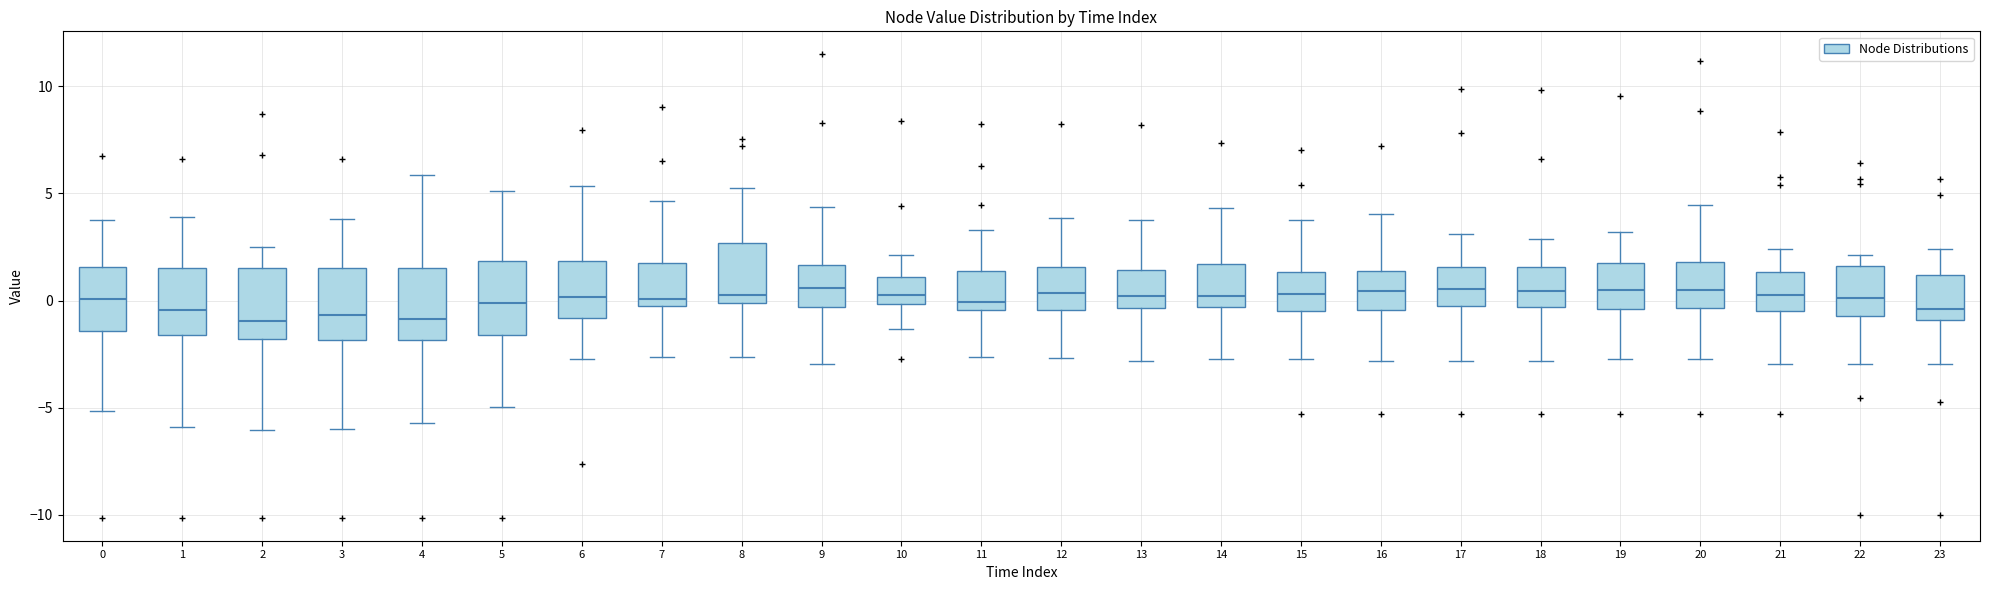

Reading left to right, read every box against the y-axis: the position of its median line, the range the box covers, and the ends of its whiskers. The values are not printed on the chart, so give them approximately, as read against the axis.

0: median 0.0, box -1.5 to 1.5, whiskers -5.0 to 4.0
1: median -0.5, box -1.5 to 1.5, whiskers -6.0 to 4.0
2: median -1.0, box -2.0 to 1.5, whiskers -6.0 to 2.5
3: median -0.5, box -2.0 to 1.5, whiskers -6.0 to 4.0
4: median -1.0, box -2.0 to 1.5, whiskers -5.5 to 6.0
5: median 0.0, box -1.5 to 2.0, whiskers -5.0 to 5.0
6: median 0.0, box -1.0 to 2.0, whiskers -2.5 to 5.5
7: median 0.0, box -0.5 to 1.5, whiskers -2.5 to 4.5
8: median 0.0 (just above the box's lower edge), box 0.0 to 2.5, whiskers -2.5 to 5.0
9: median 0.5, box -0.5 to 1.5, whiskers -3.0 to 4.5
10: median 0.5, box 0.0 to 1.0, whiskers -1.5 to 2.0
11: median 0.0, box -0.5 to 1.5, whiskers -2.5 to 3.5
12: median 0.5, box -0.5 to 1.5, whiskers -2.5 to 4.0
13: median 0.0, box -0.5 to 1.5, whiskers -3.0 to 4.0
14: median 0.0, box -0.5 to 1.5, whiskers -2.5 to 4.5
15: median 0.5, box -0.5 to 1.5, whiskers -2.5 to 4.0
16: median 0.5, box -0.5 to 1.5, whiskers -3.0 to 4.0
17: median 0.5, box -0.5 to 1.5, whiskers -3.0 to 3.0
18: median 0.5, box -0.5 to 1.5, whiskers -3.0 to 3.0
19: median 0.5, box -0.5 to 2.0, whiskers -2.5 to 3.0
20: median 0.5, box -0.5 to 2.0, whiskers -2.5 to 4.5
21: median 0.5, box -0.5 to 1.5, whiskers -3.0 to 2.5
22: median 0.0, box -0.5 to 1.5, whiskers -3.0 to 2.0
23: median -0.5, box -1.0 to 1.0, whiskers -3.0 to 2.5